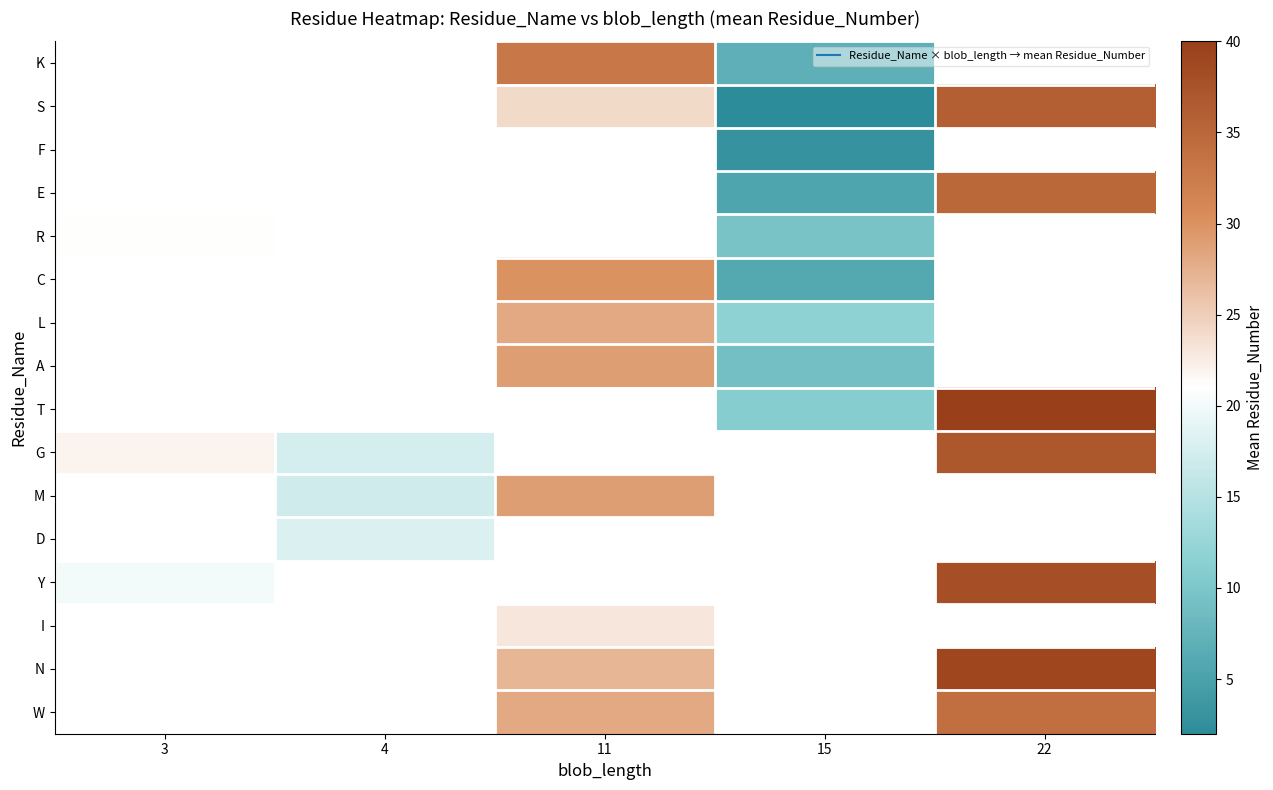

What is the difference between the maximum and minimum values in the R series?

11.3